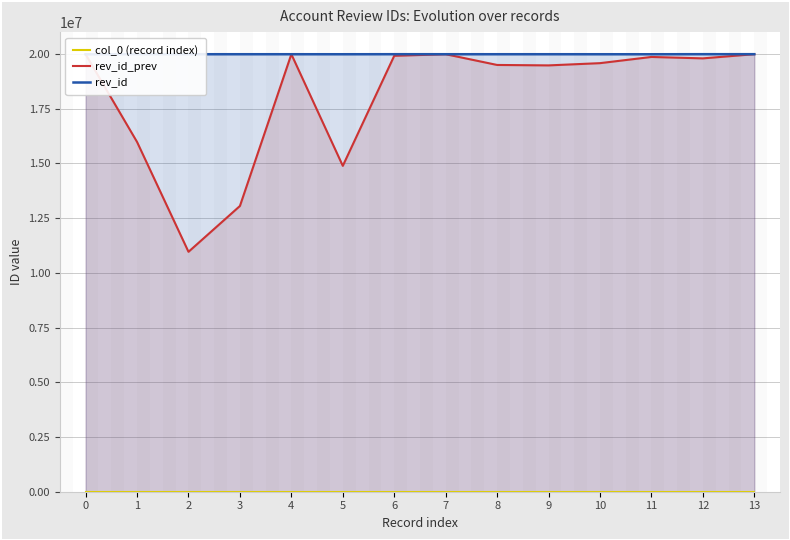

Is the value of rev_id_prev at 3 greater than the value of rev_id at 7?

No